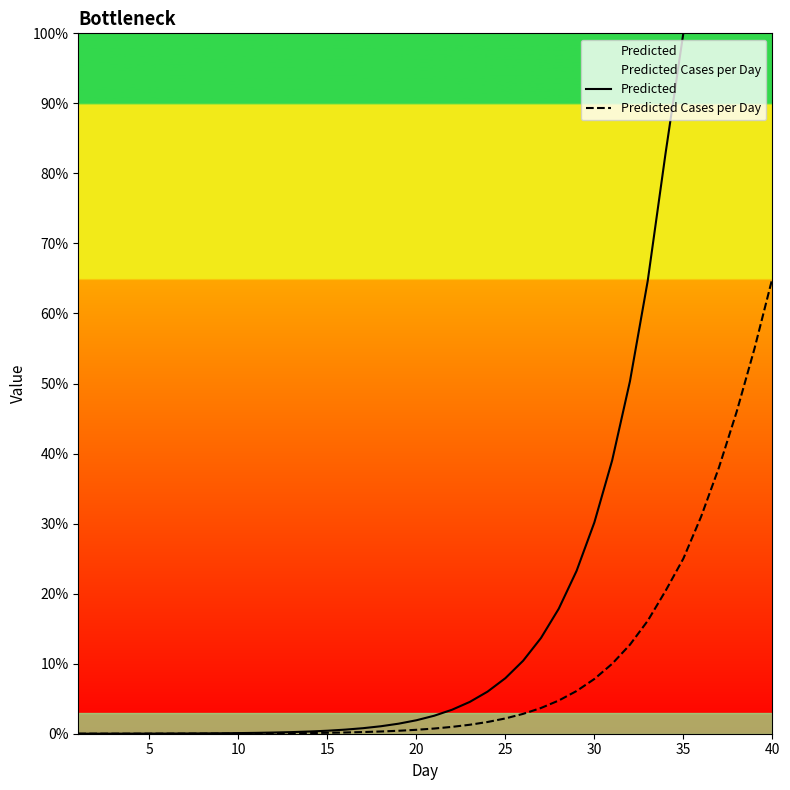

Does the chart display data point markers on the line(s)?

No